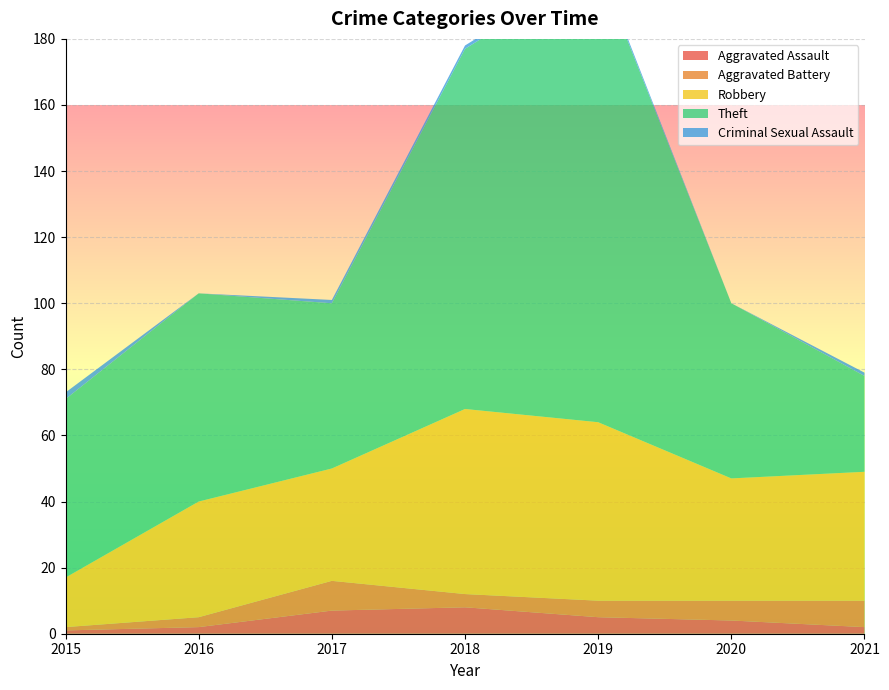

Reading right to left, transcribe all the data shown in this chart.

Aggravated Assault: 2021=2	2020=4	2019=5	2018=8	2017=7	2016=2	2015=1
Aggravated Battery: 2021=8	2020=6	2019=5	2018=4	2017=9	2016=3	2015=1
Robbery: 2021=39	2020=37	2019=54	2018=56	2017=34	2016=35	2015=15
Theft: 2021=29	2020=53	2019=138	2018=109	2017=50	2016=63	2015=54
Criminal Sexual Assault: 2021=1	2020=0	2019=1	2018=1	2017=1	2016=0	2015=2